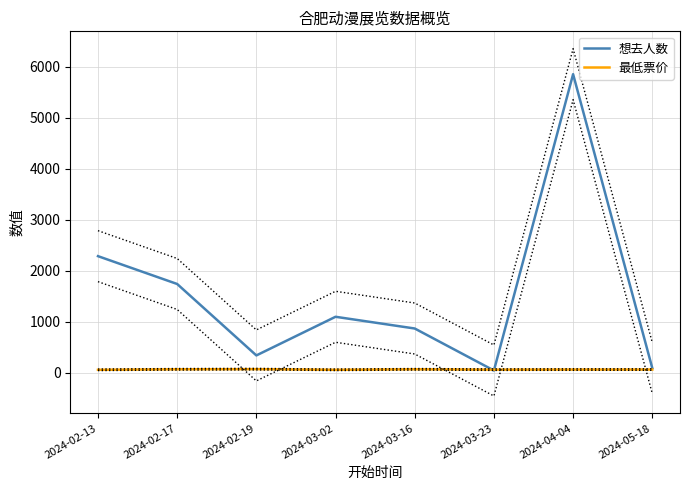

Between 2024-04-04 and 2024-05-18, which is larger?

2024-04-04